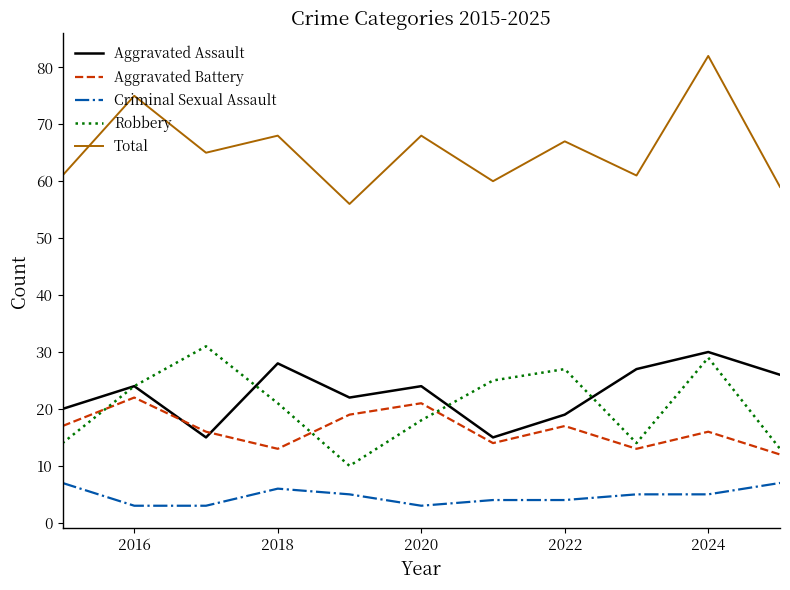

True or false: Total and Aggravated Assault cross at least once.

False